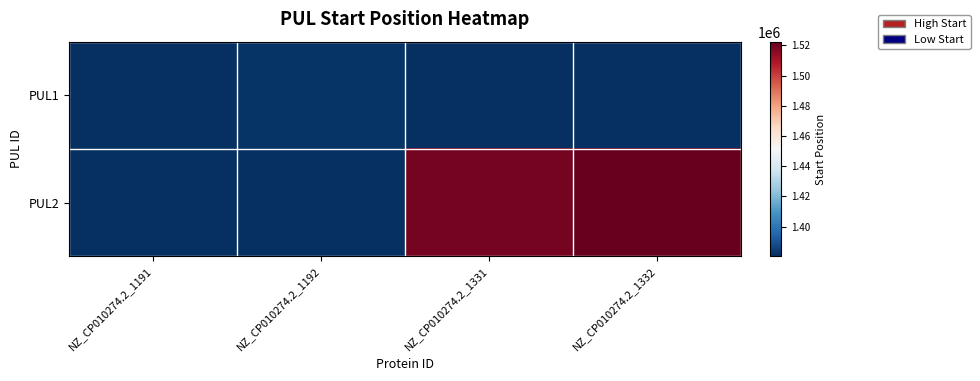

What is the difference between the highest and lowest values at NZ_CP010274.2_1191?

1380404